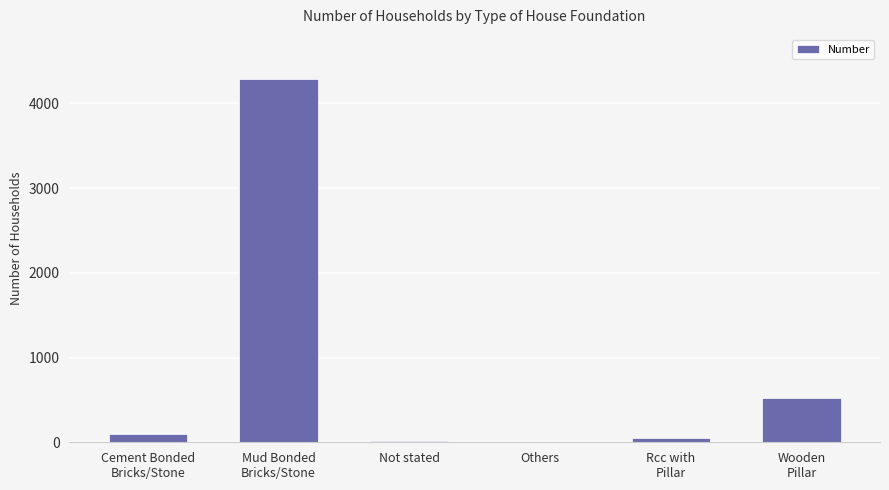

What is the sum of the values at Mud Bonded
Bricks/Stone and Wooden
Pillar?

4812